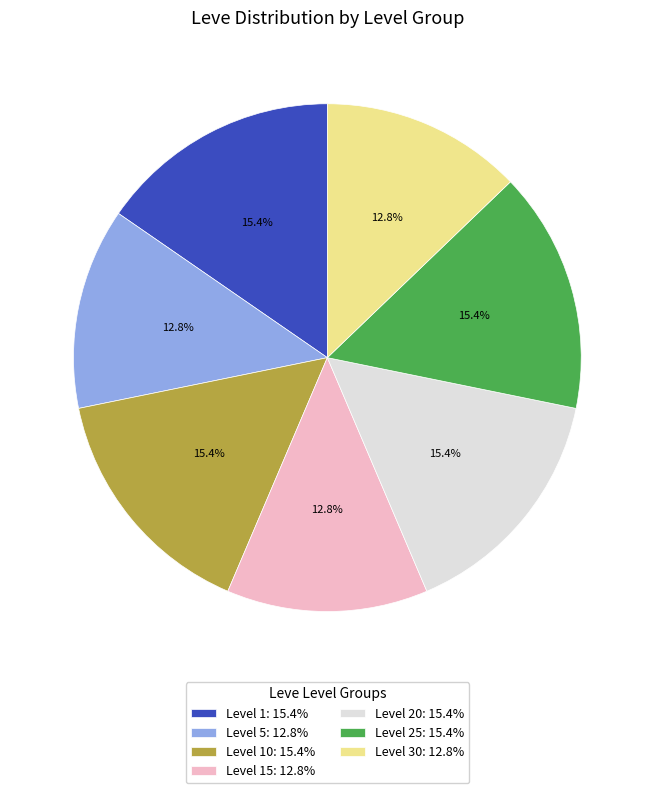

Which has a higher value, Level 10: 15.4% or Level 30: 12.8%?

Level 10: 15.4%